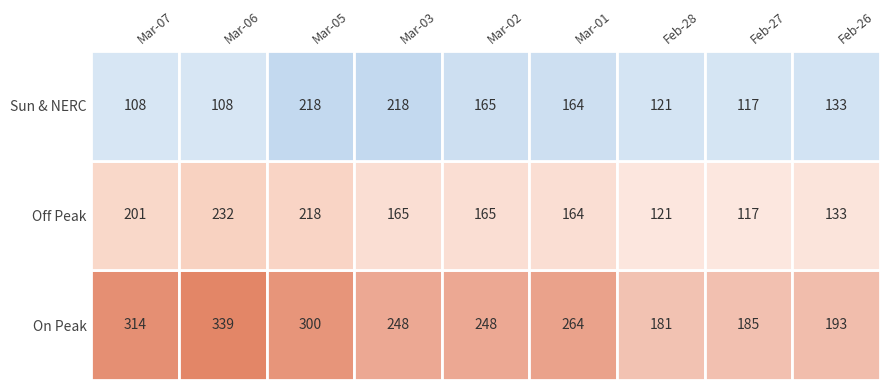

Between 6 and 5, which is larger?

5